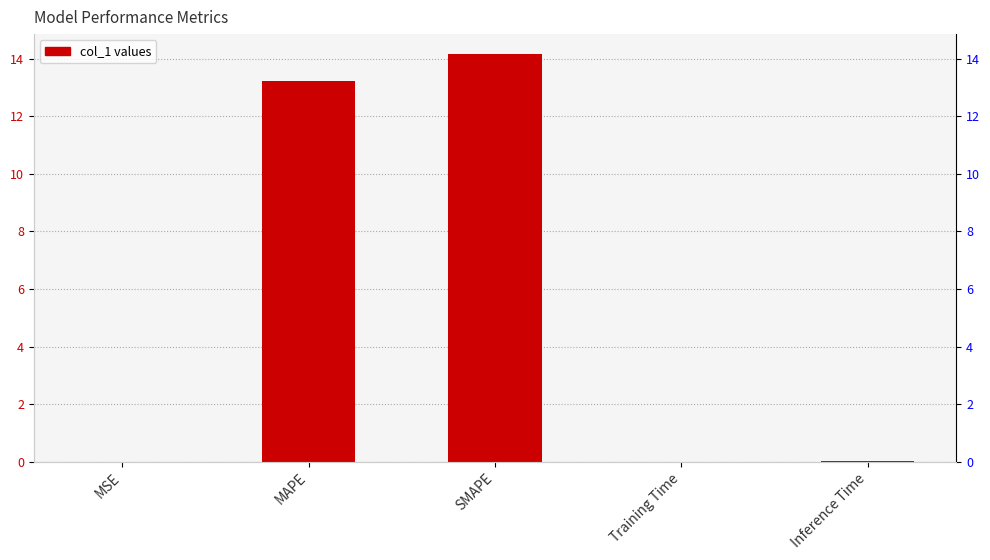

Reading left to right, extract all data points from this chart.

MSE=0.0	MAPE=13.2	SMAPE=14.1	Training Time=0.0	Inference Time=0.0